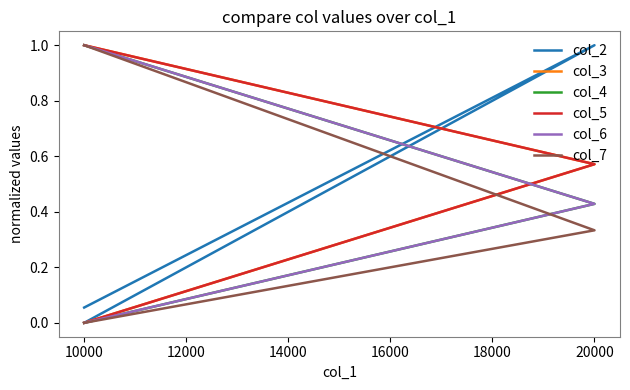

What is the difference between the col_6 values at 8000 and 10000?

0.4